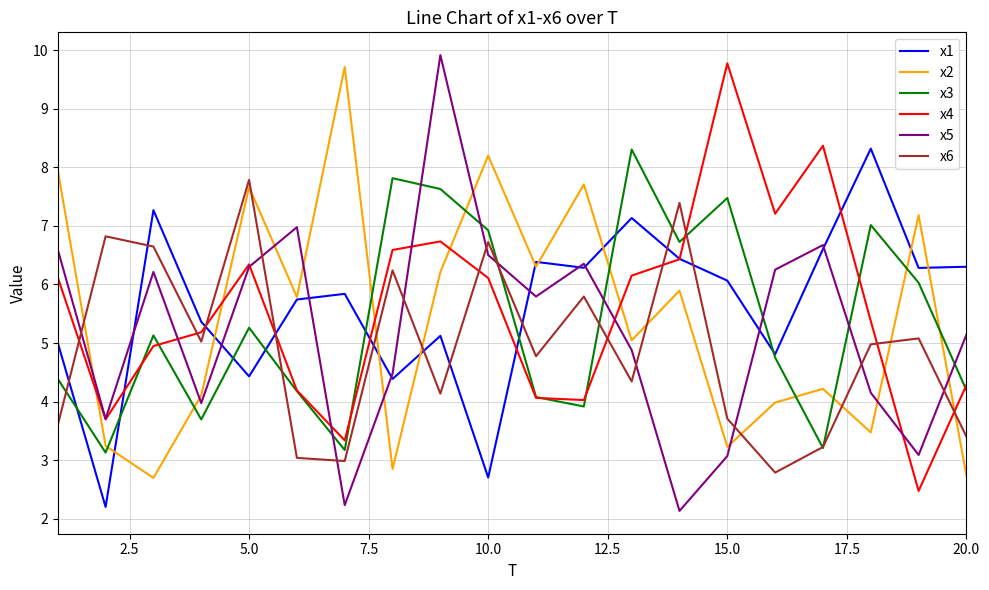

True or false: x5 and x3 intersect in this chart.

True